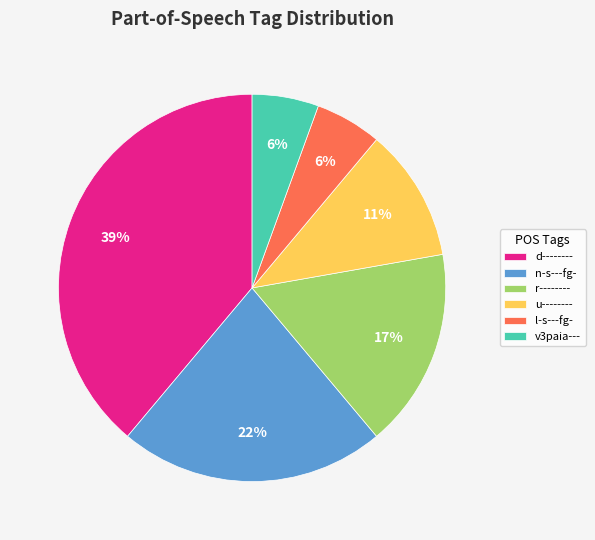

Is there any slice that represents more than half of the pie?

No